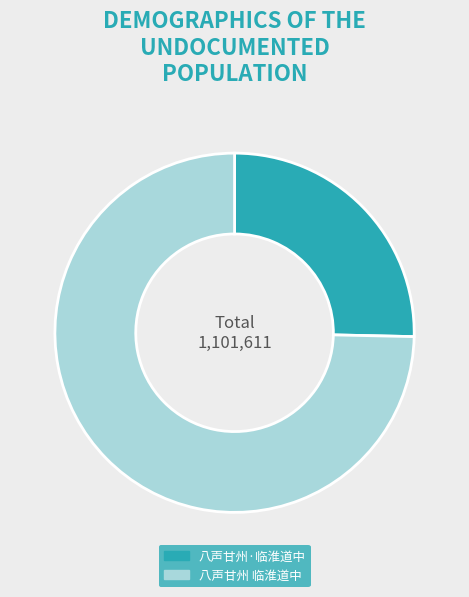

The 八声甘州 临淮道中 slice represents 69% of the pie. True or false?

False